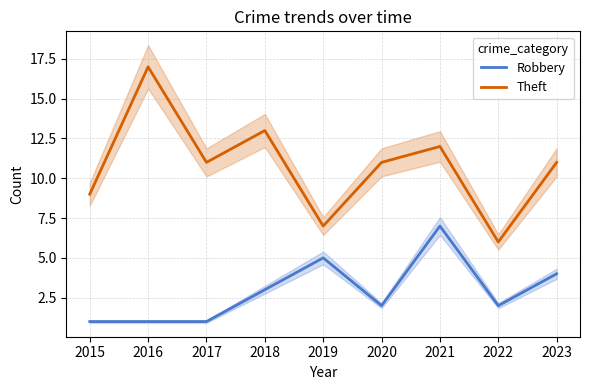

What is the value of the Theft point at the 9th from the left?

11